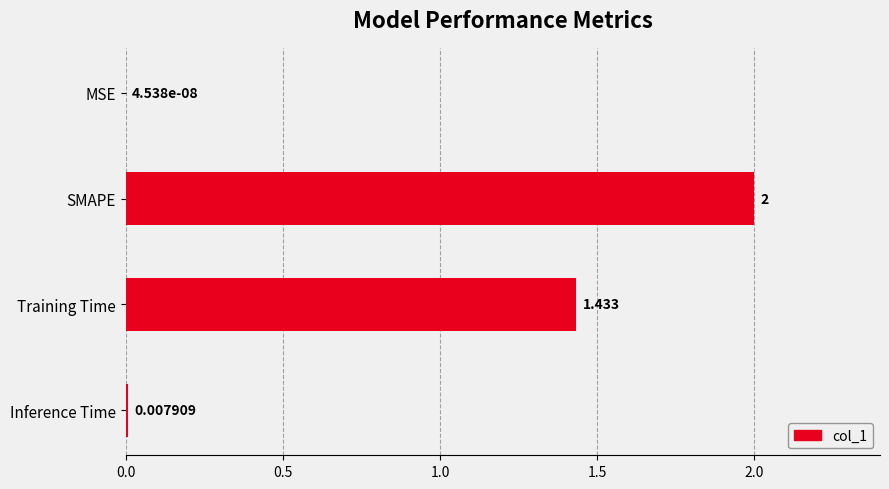

Which category has the highest value across all series?

SMAPE